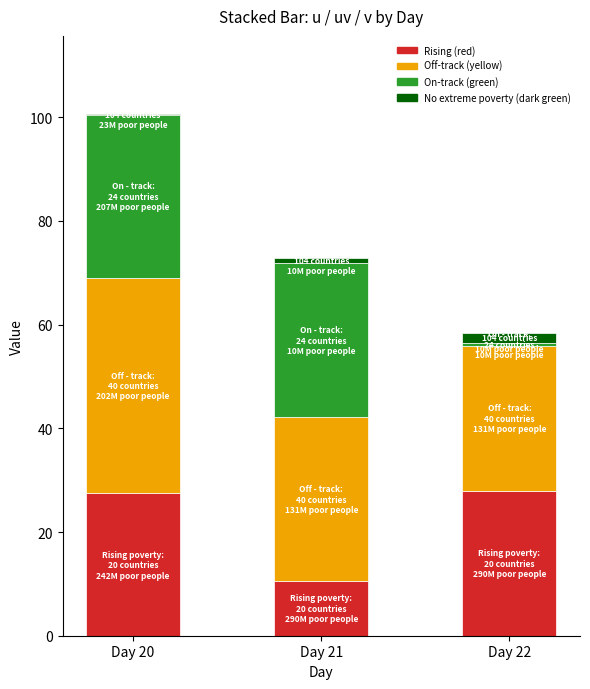

How many series are shown in this chart?

4